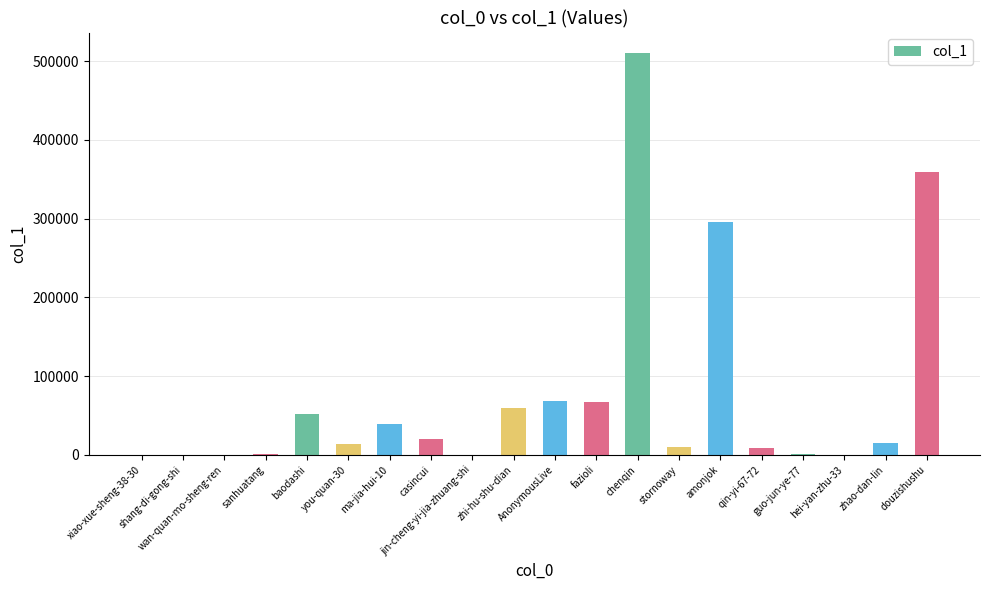

What is the approximate value at sanhuatang?

1119